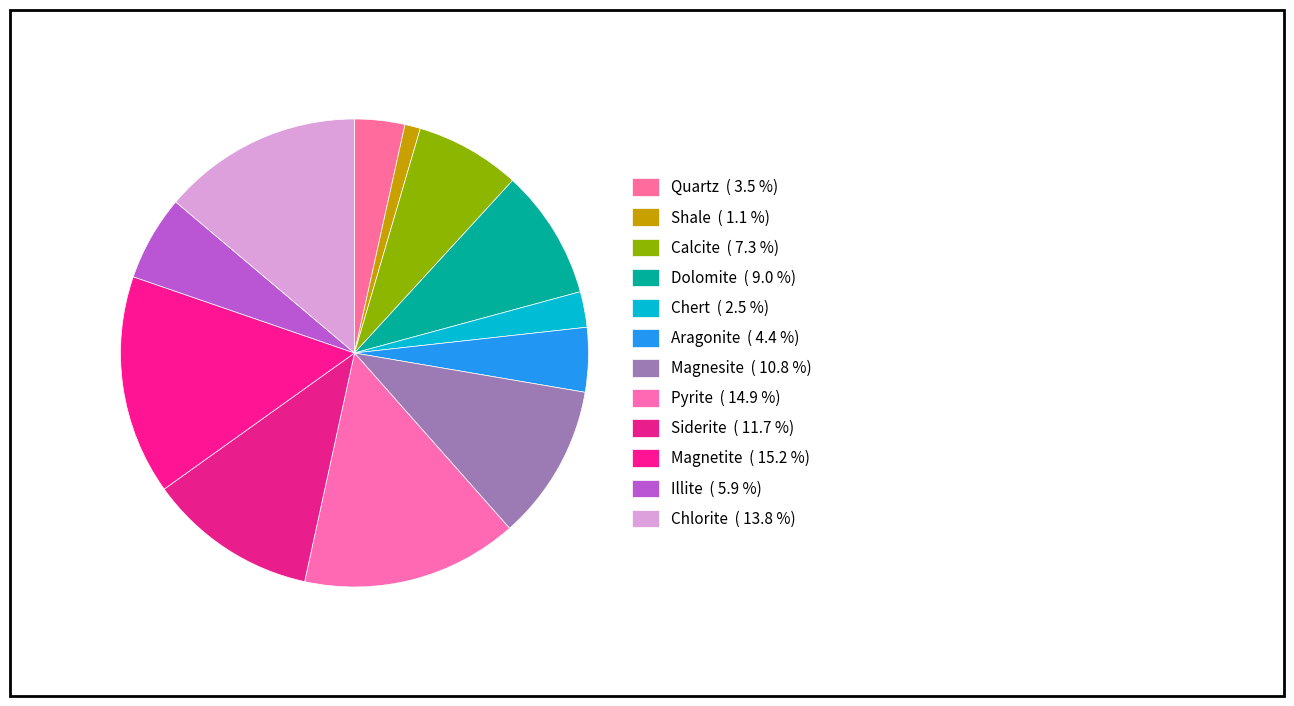

What percentage do Dolomite and Pyrite together represent?

23.9%